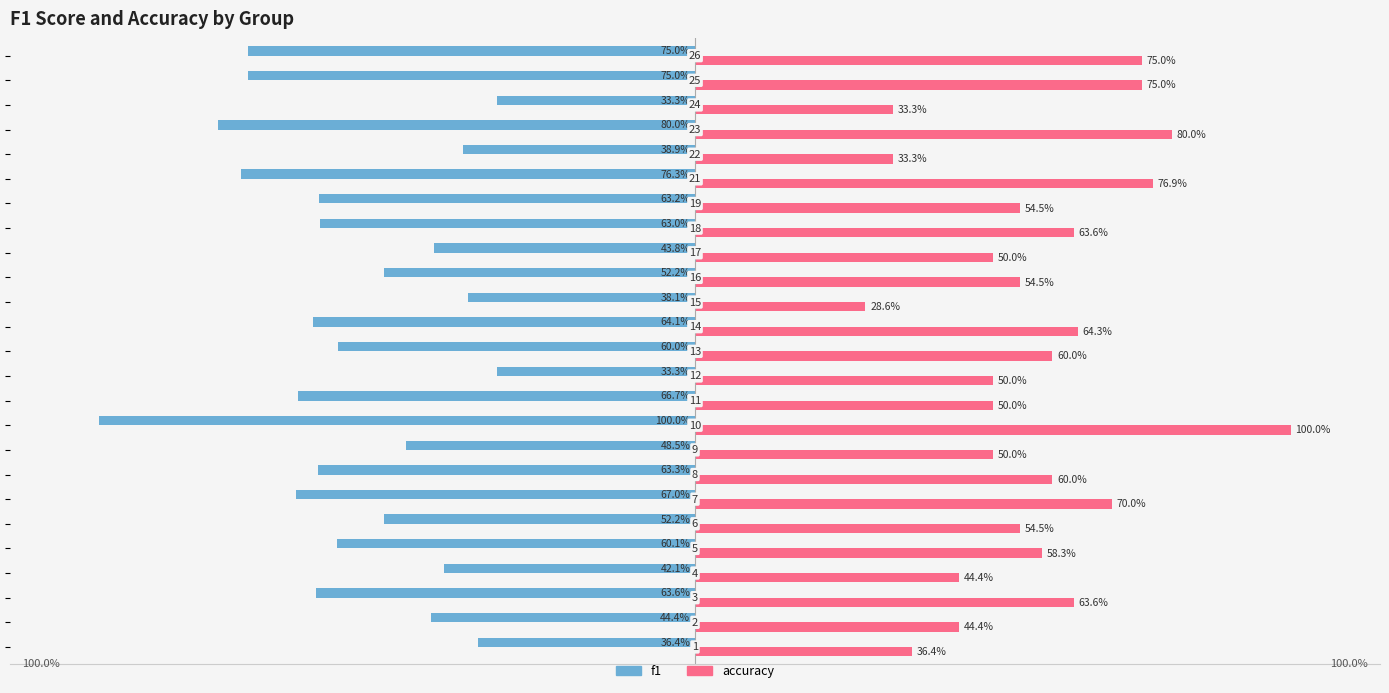

Does the chart contain stacked bars?

No